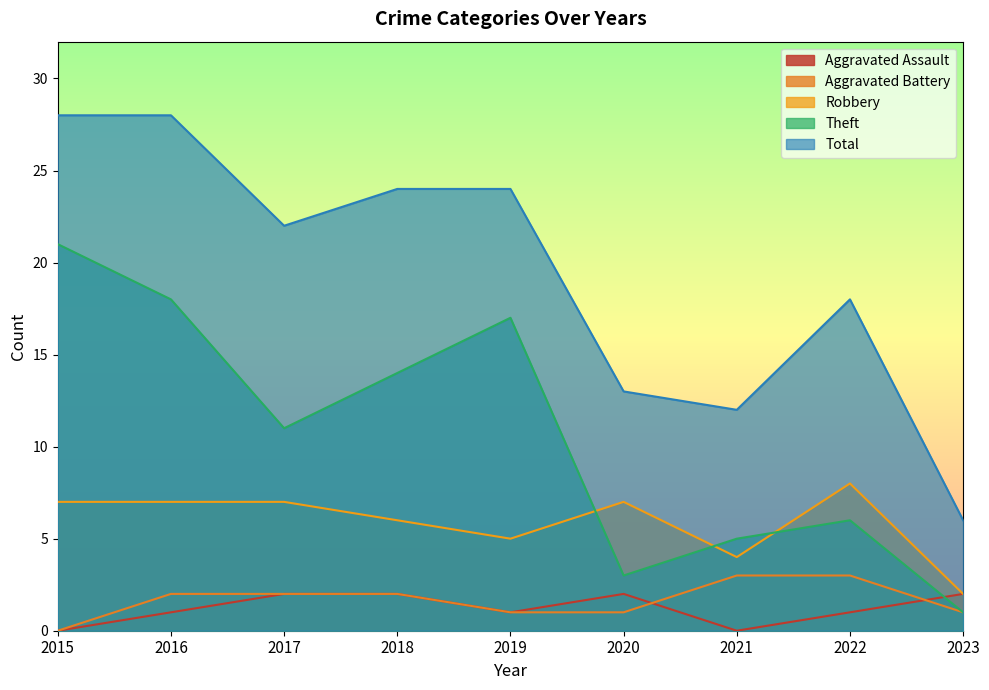

After their last crossing, which series has the higher values: Robbery or Theft?

Robbery